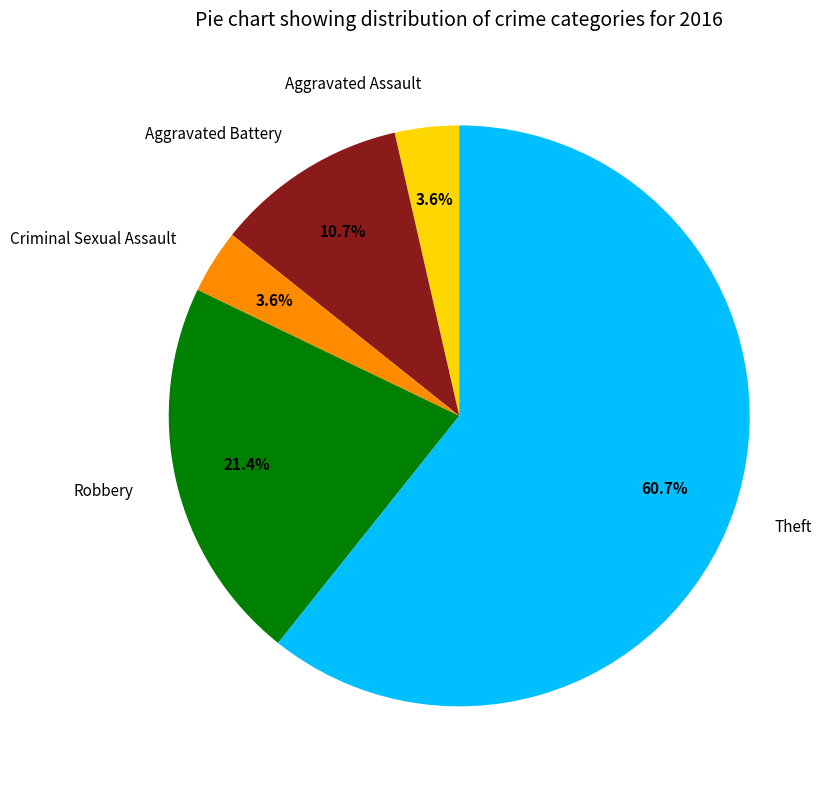

What is the ratio of the value at Aggravated Battery to the value at Criminal Sexual Assault?

3.0